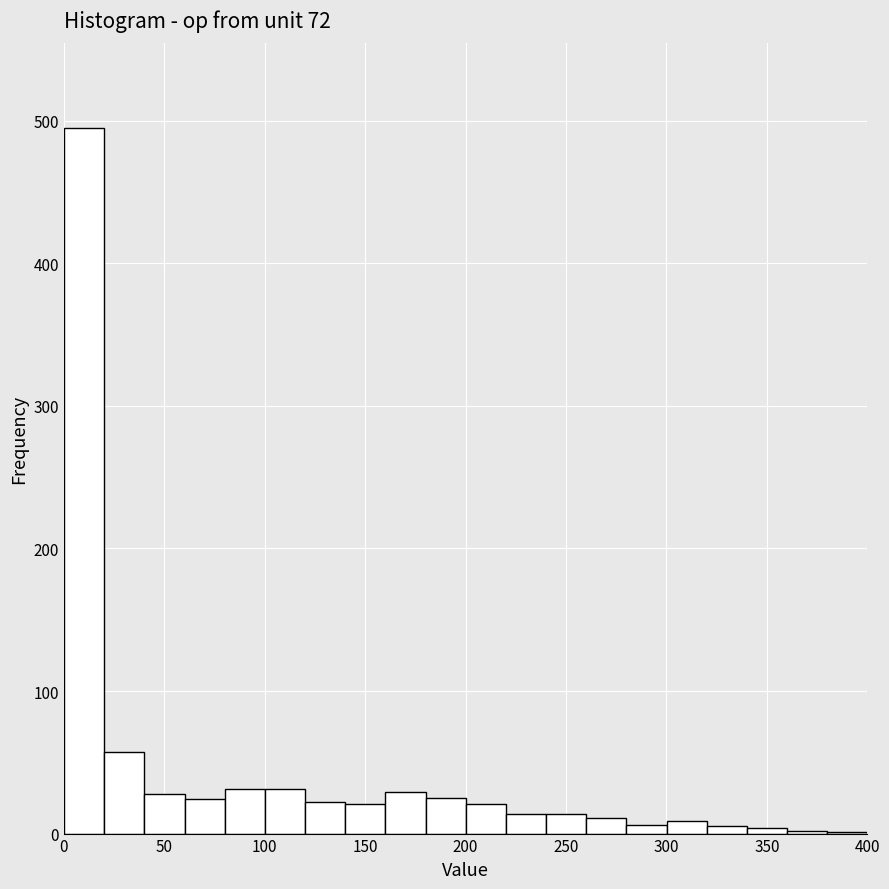

What is the height of the bar covering 180 to 200 on the x-axis? Neither the bar edges nor the heights are printed on the chart, so give them approximately, as read against the axes.

30